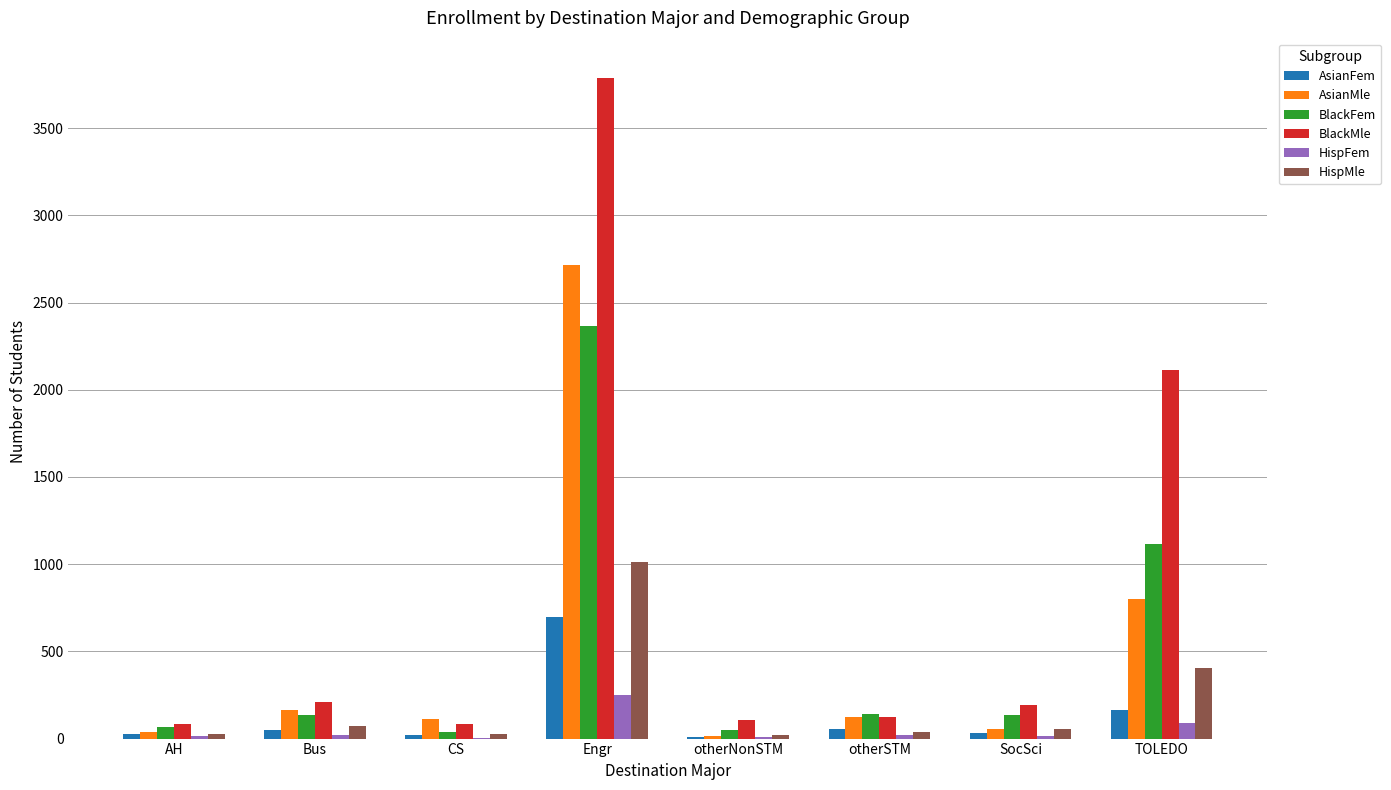

Is it true that AsianFem equals 52 at Bus?

True